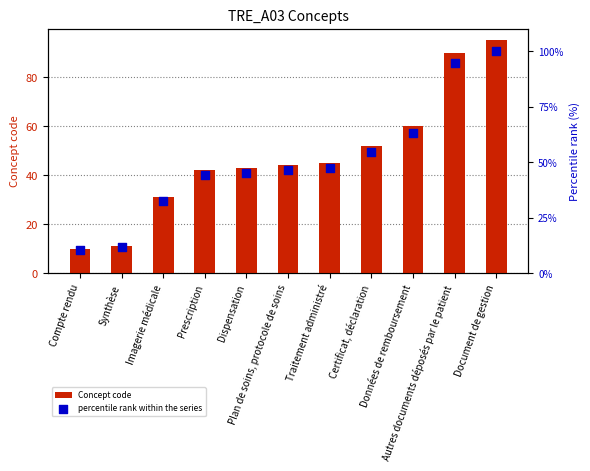

What is the total value across all series at Prescription?

86.2